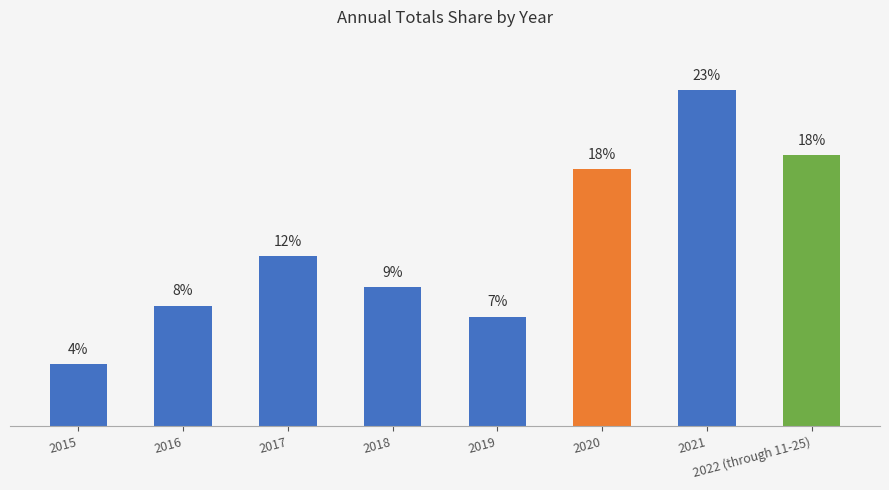

Reading left to right, list all the values displayed in this chart.

4.2	8.2	11.6	9.5	7.5	17.5	22.9	18.5